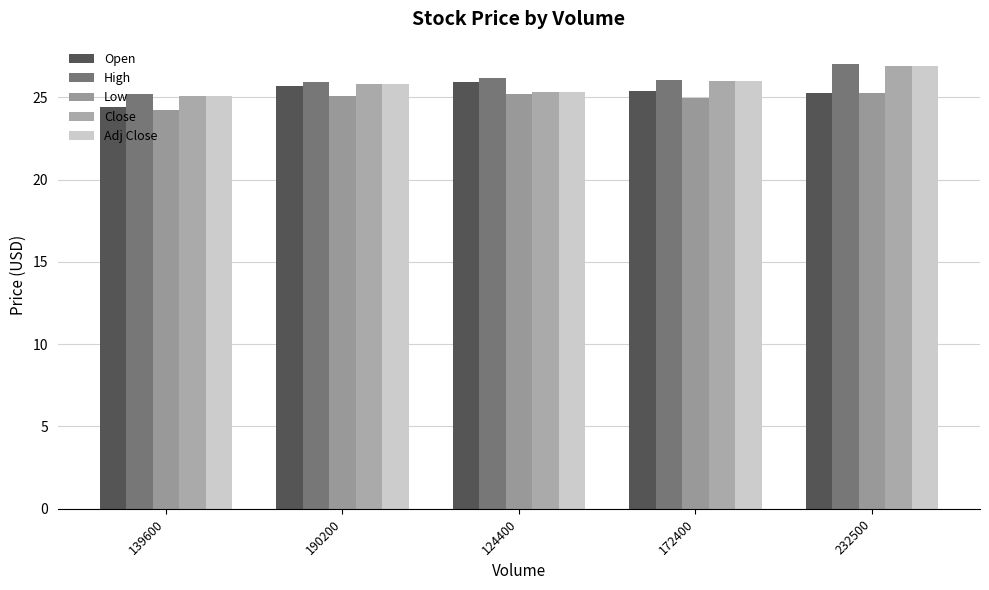

What are all the series names shown in the legend?

Open, High, Low, Close, Adj Close